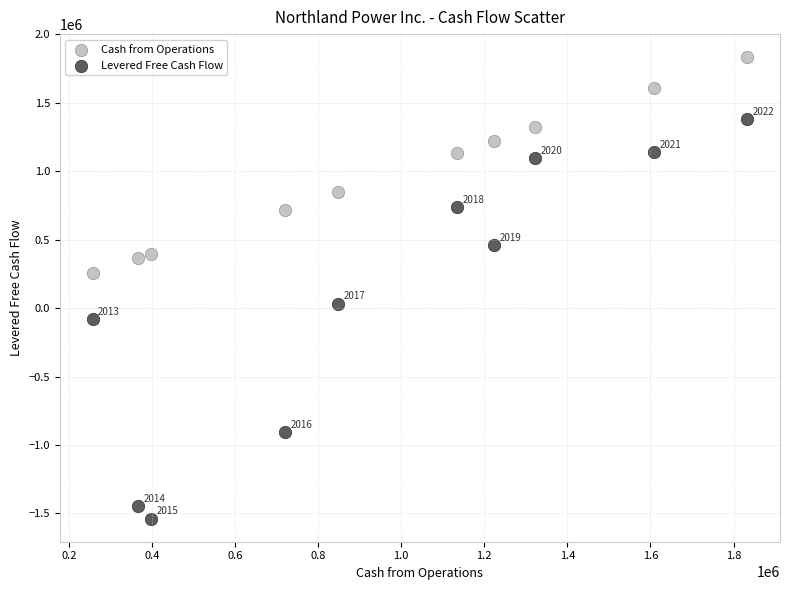

In the Levered Free Cash Flow series, what Y value is closest to -78642?

-78234